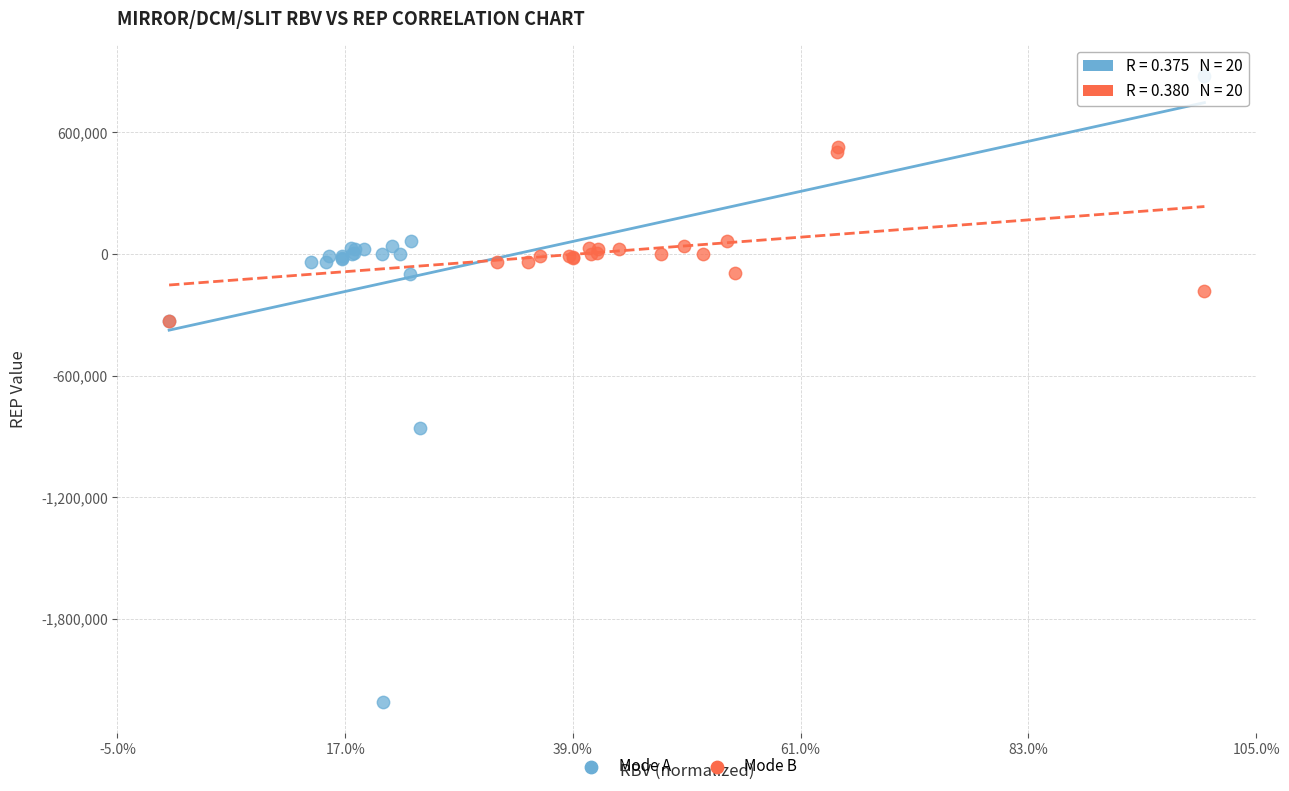

Which series has the largest Y range (max minus min)?

Mode A